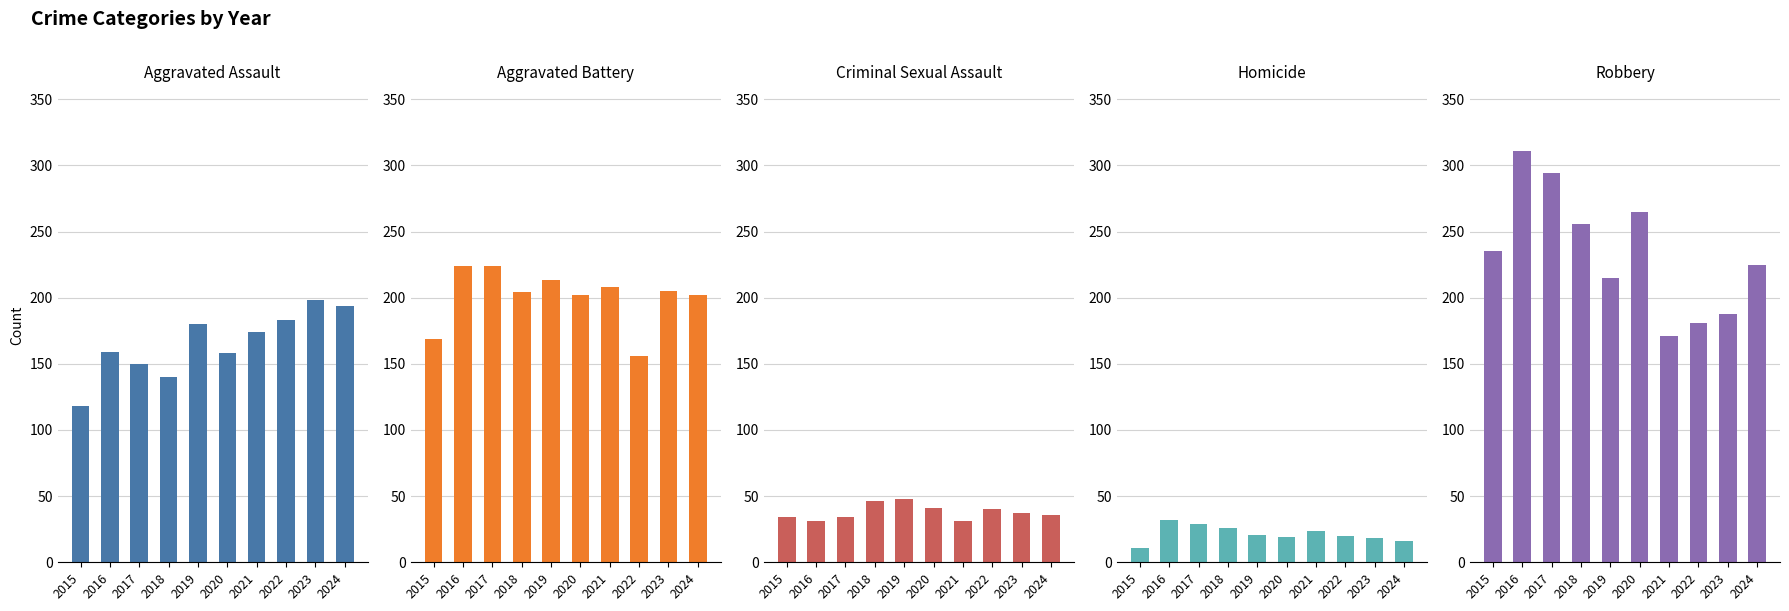

At which label is Aggravated Assault closest to 158?

2020